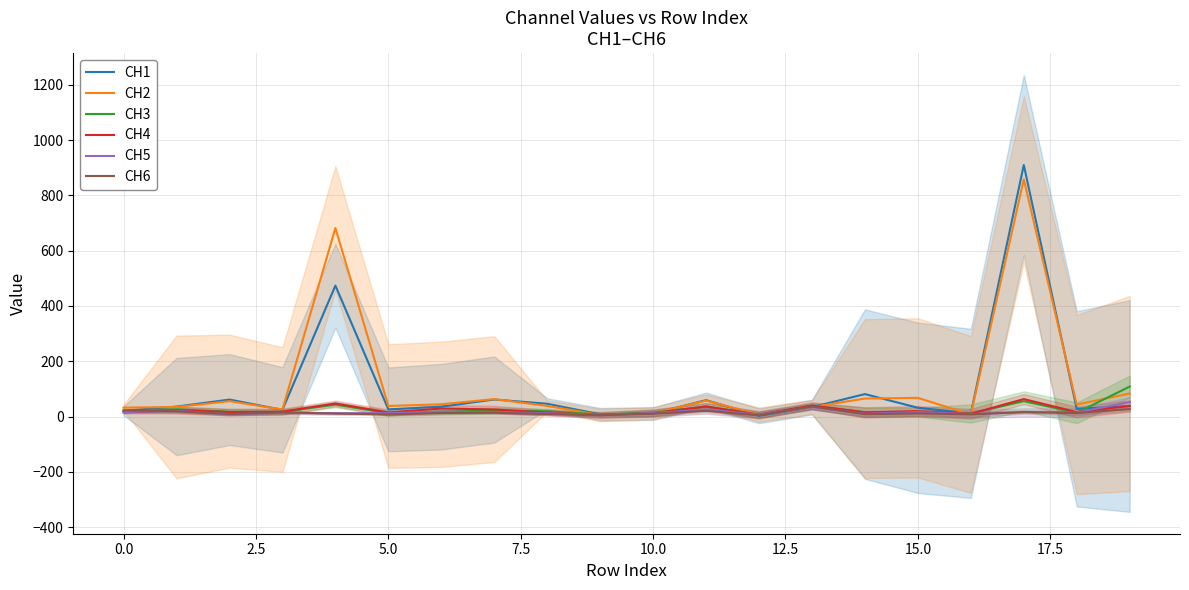

Which series has the widest spread of values?

CH1